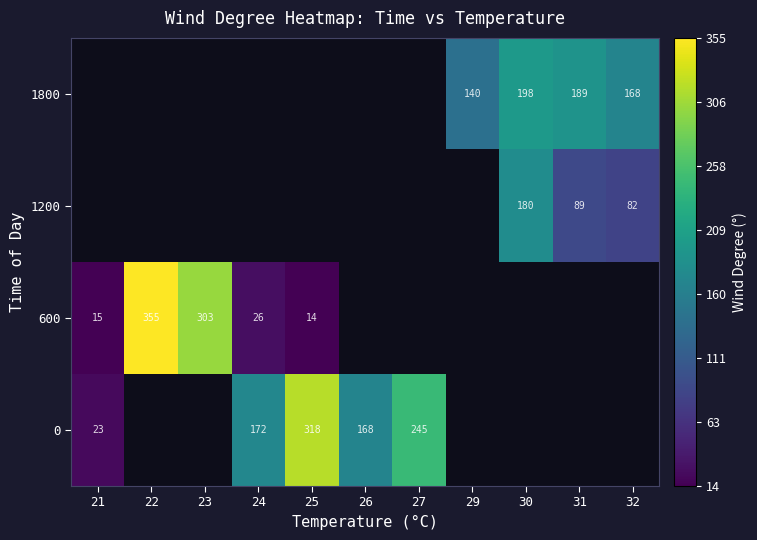

Is it true that 0 equals 168 at 26?

True